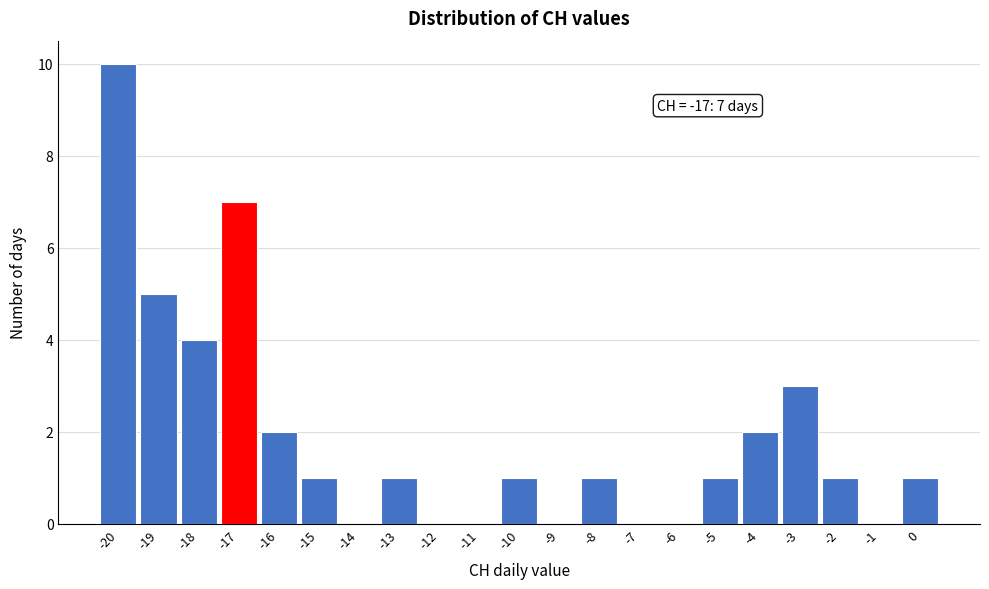

Which range on the x-axis has the tallest bar?

-20.5 to -19.5